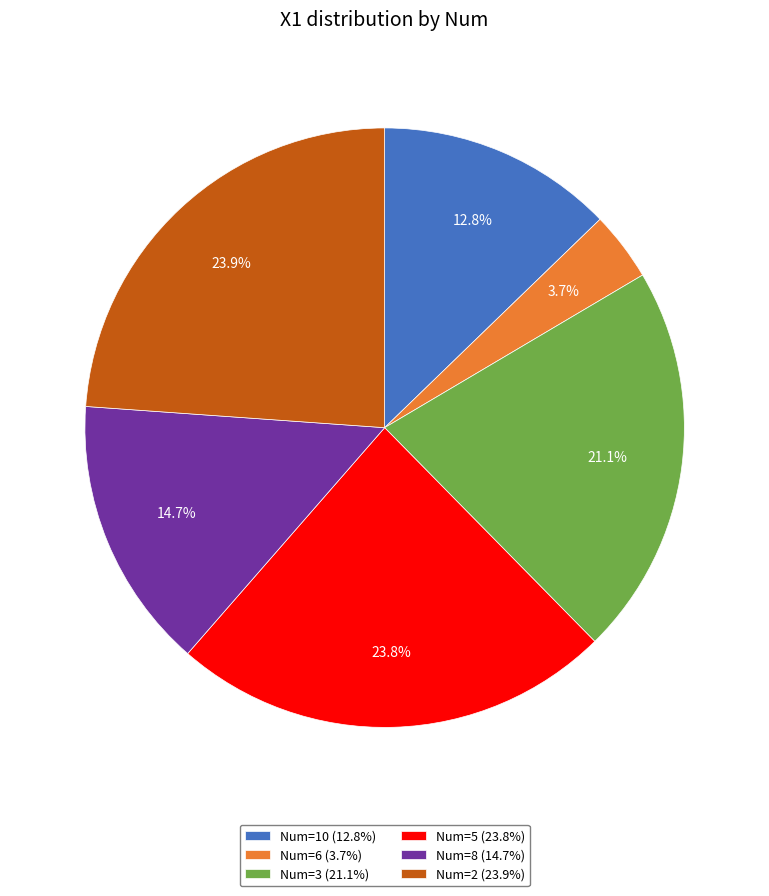

What is the total percentage of Num=10 (12.8%) and Num=3 (21.1%)?

33.9%